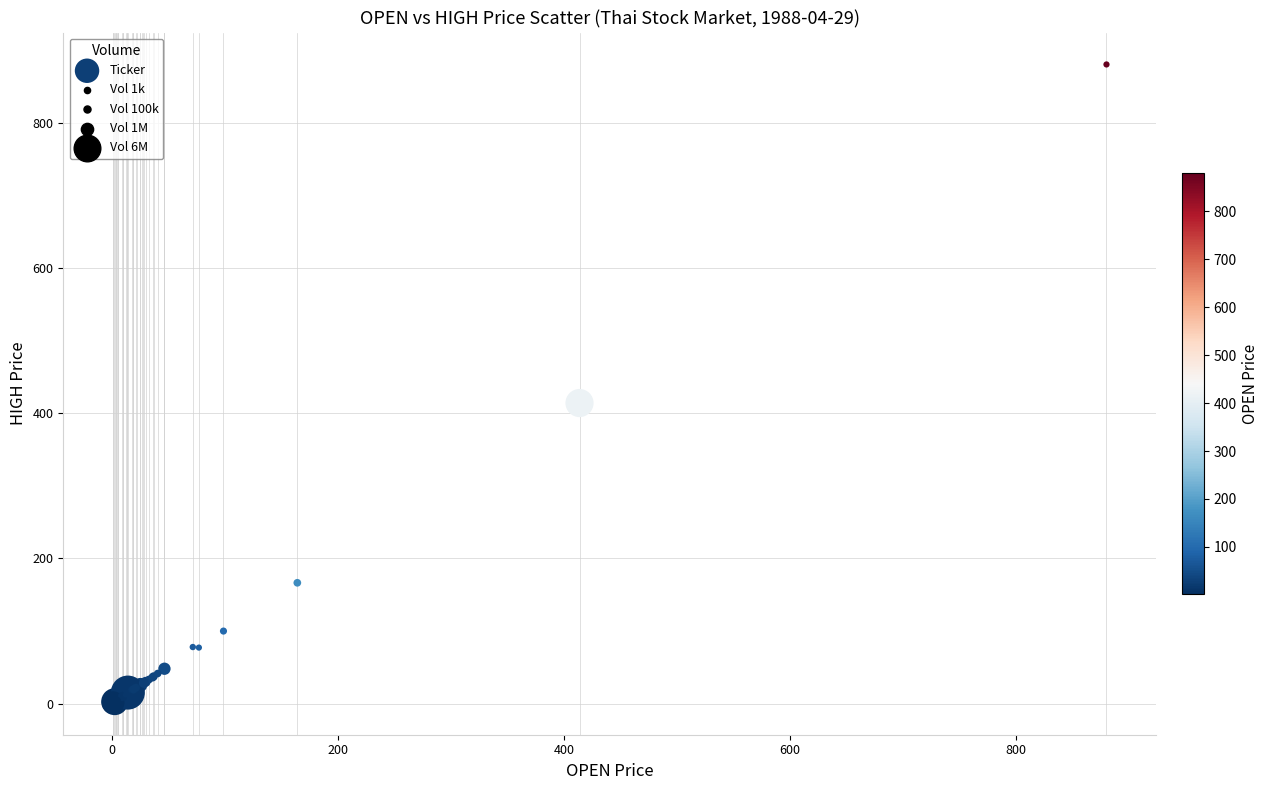

What Y value in the scatter plot is closest to 440?

413.9